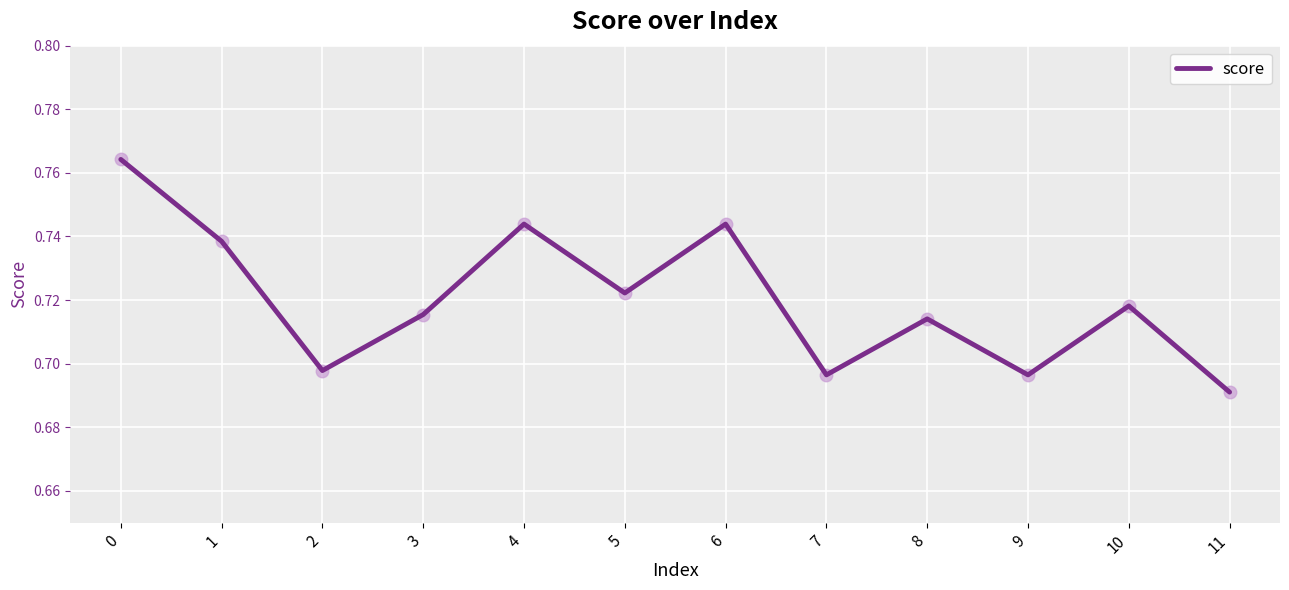

Count the values in the range 0 to 1.

12